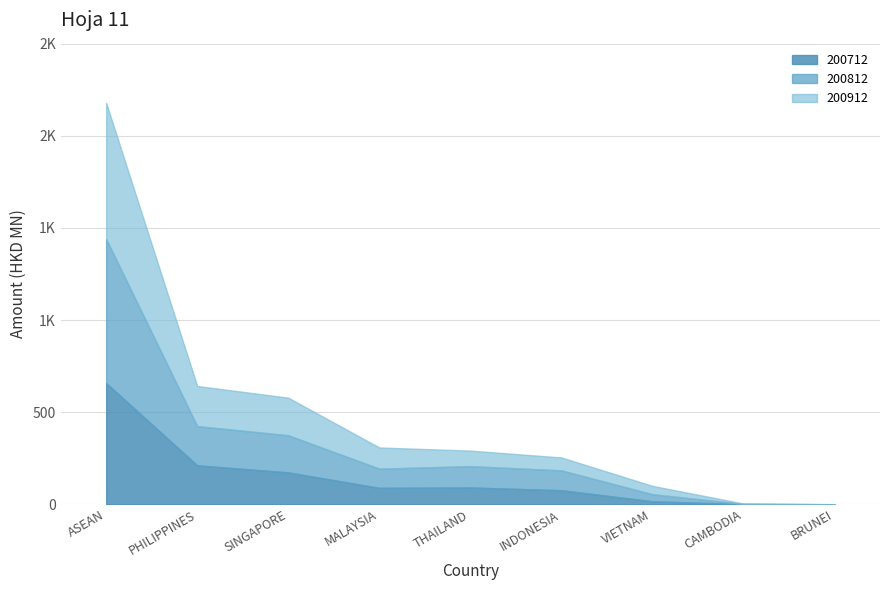

What are all the series names shown in the legend?

200712, 200812, 200912